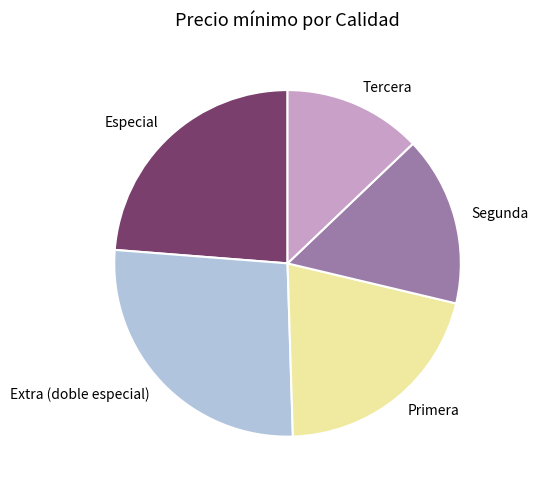

Do Especial and Tercera together represent more than half of the pie?

No